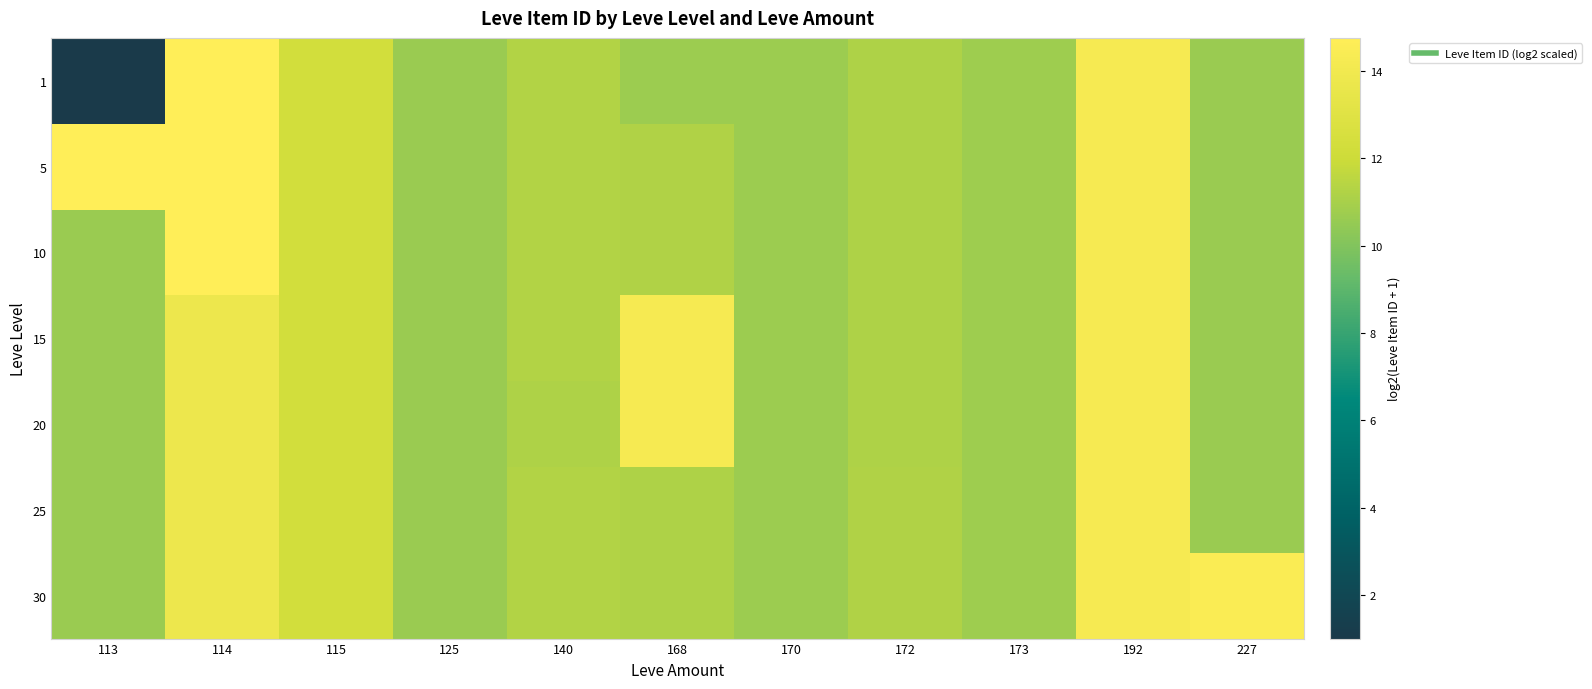

At which category is the sum across all series the highest?

192